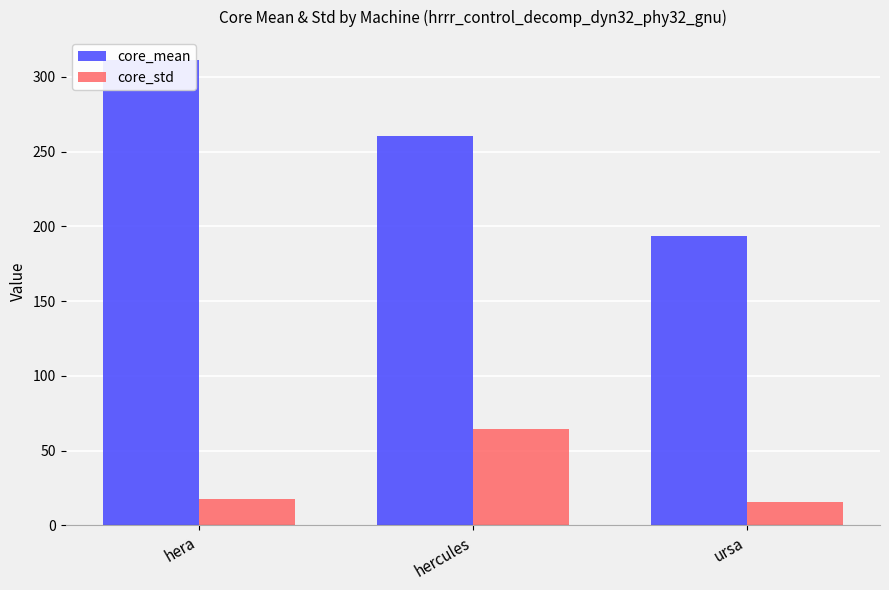

What is the difference between the maximum and minimum values in the core_std series?

49.1